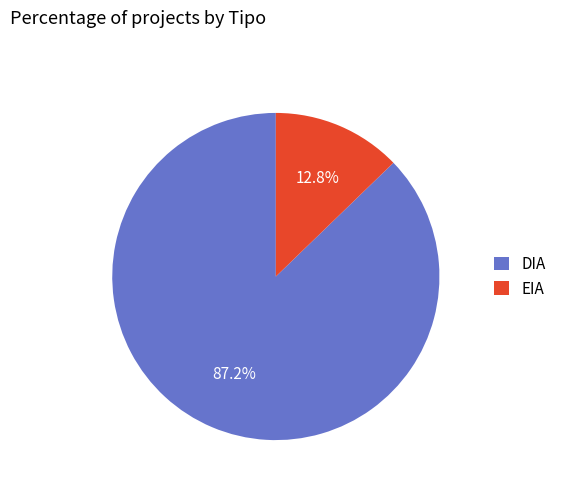

How much of the chart is everything except DIA?

12.8%